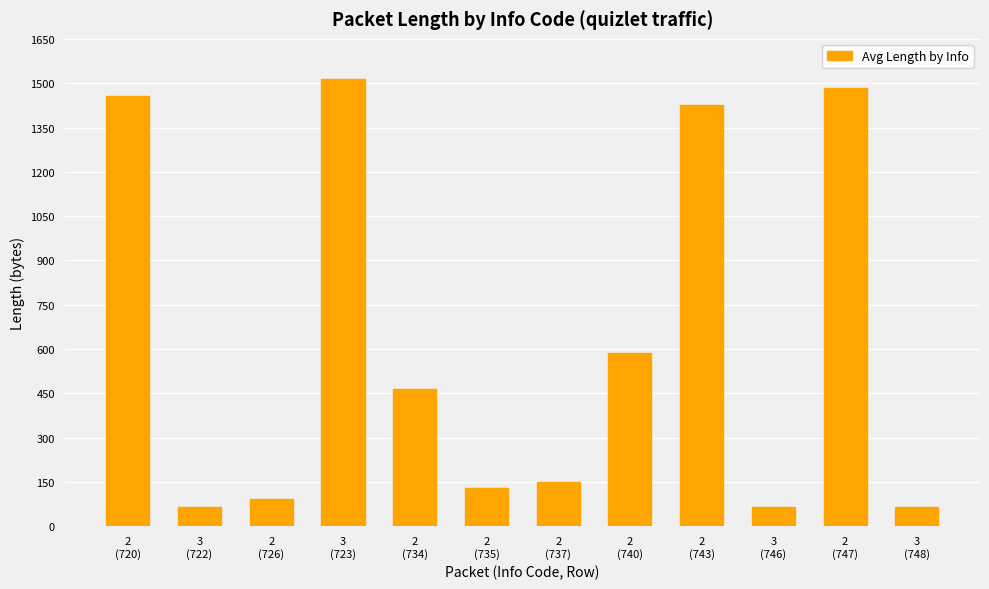

What is the value of the 8th bar from the left?

586